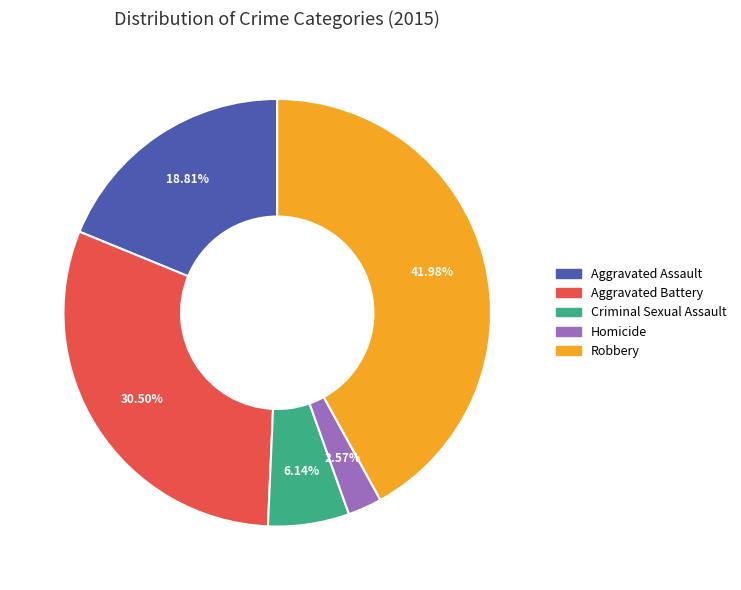

To the nearest percent, what is the difference between the Homicide and Criminal Sexual Assault slice percentages?

4%